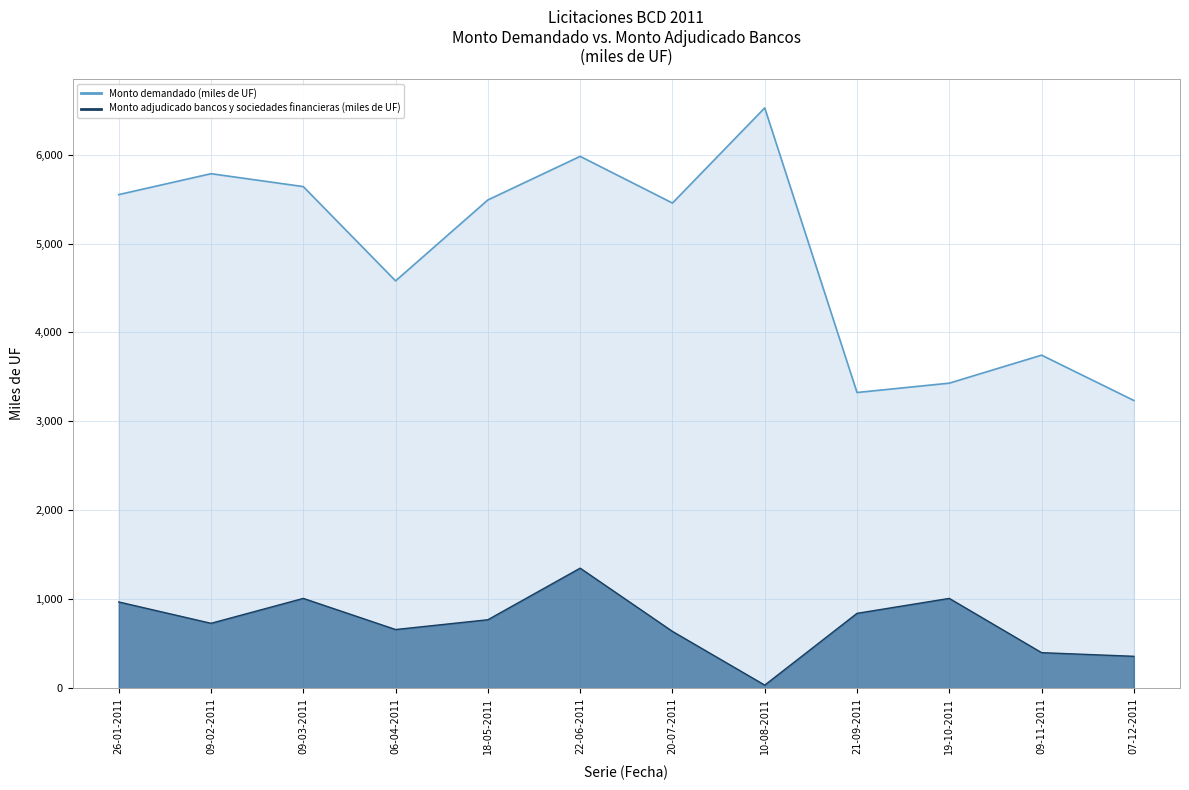

Reading left to right, what are all the values shown in this chart?

Monto demandado (miles de UF) - línea: 26-01-2011=5550	09-02-2011=5785	09-03-2011=5640	06-04-2011=4580	18-05-2011=5490	22-06-2011=5980	20-07-2011=5455	10-08-2011=6525	21-09-2011=3325	19-10-2011=3430	09-11-2011=3745	07-12-2011=3235
Monto adjudicado bancos y sociedades financieras (miles de UF) - línea: 26-01-2011=970	09-02-2011=730	09-03-2011=1010	06-04-2011=660	18-05-2011=770	22-06-2011=1350	20-07-2011=639	10-08-2011=35	21-09-2011=842	19-10-2011=1010	09-11-2011=400	07-12-2011=359